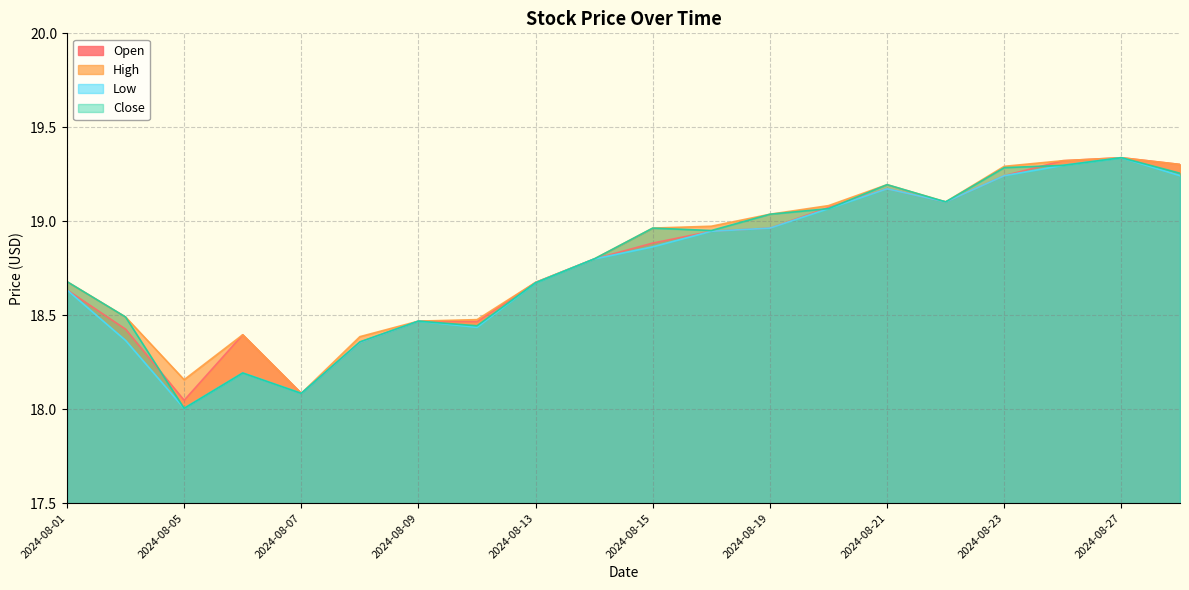

Is it true that Close equals 13.0 at 2024-08-22?

False